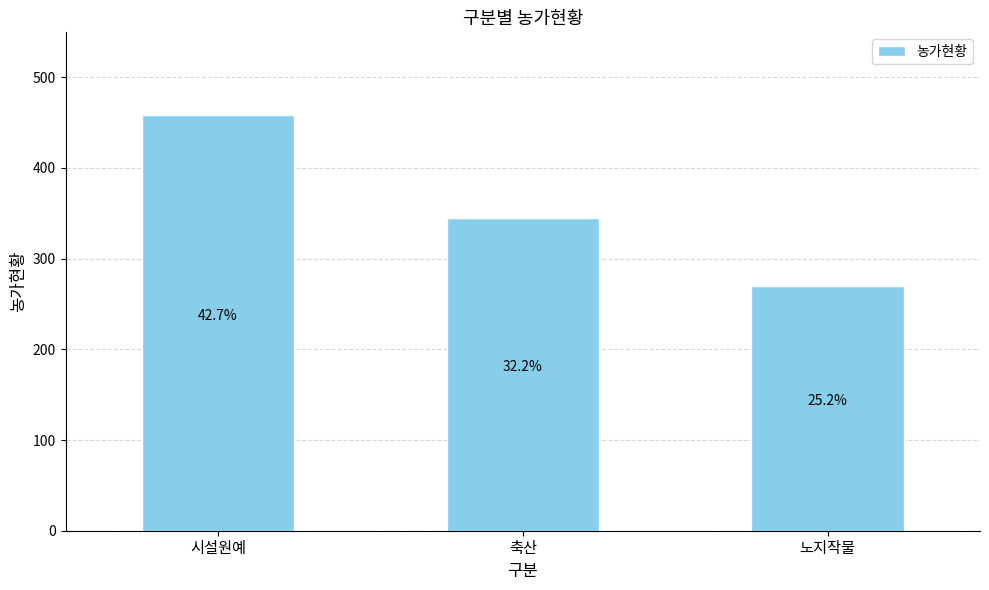

How many bars are there in total?

3